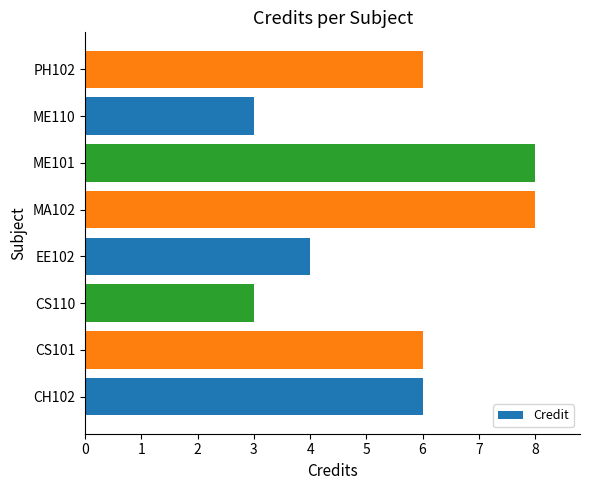

What is the ratio of the value at CS110 to the value at MA102?

0.4